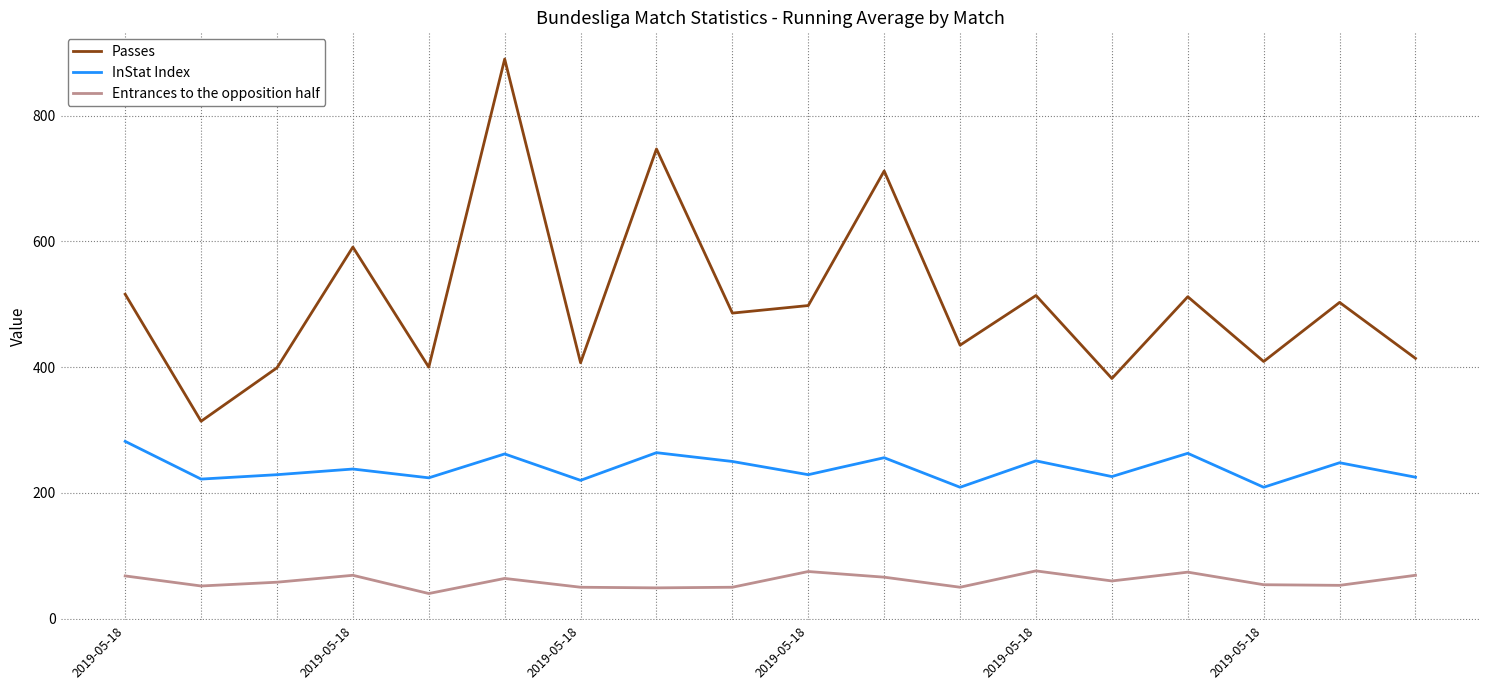

In InStat Index, how many points are higher than both neighbors (excluding endpoints)?

7